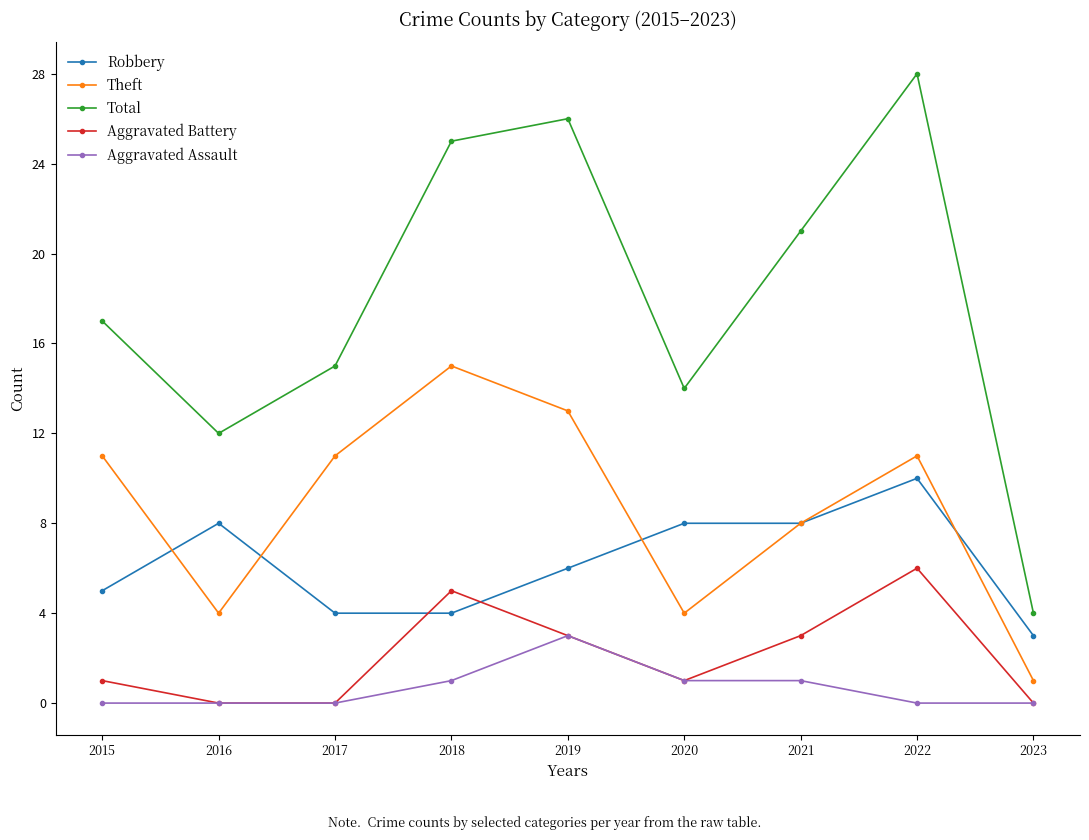

What is the value of the Robbery point at the 8th from the left?

10